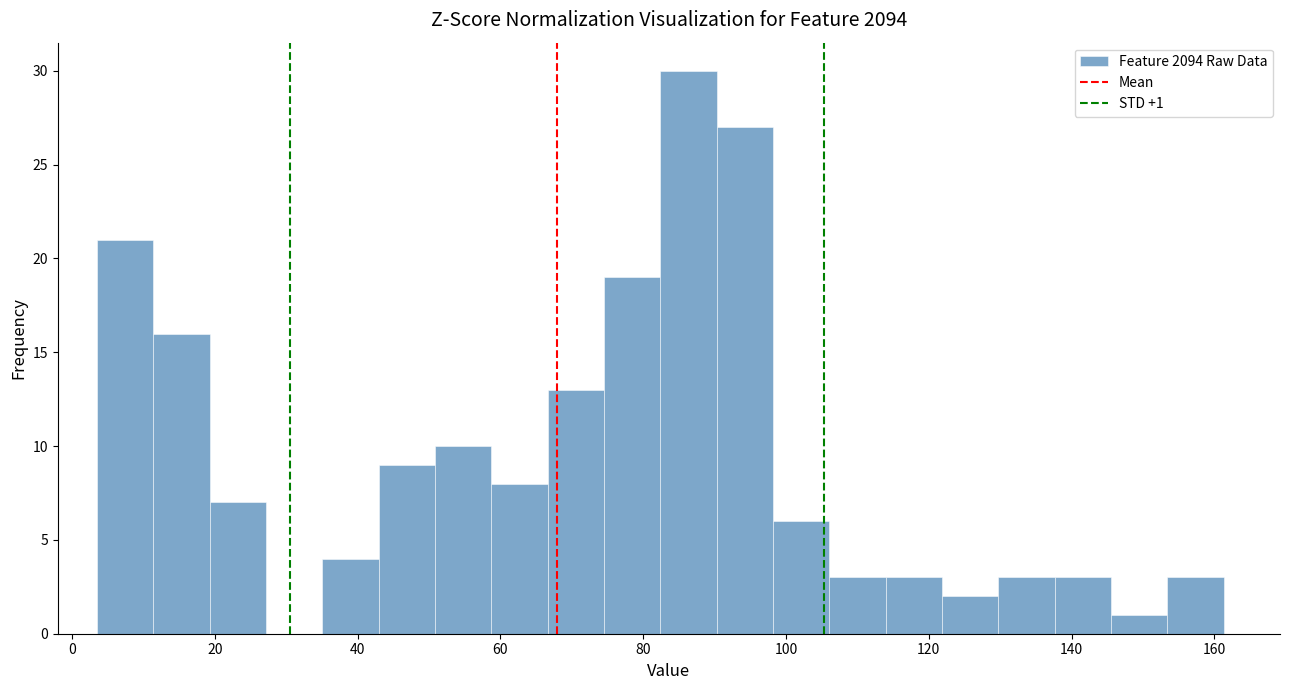

Read against the x-axis, roughly where is the centre of the tallest bar?

86